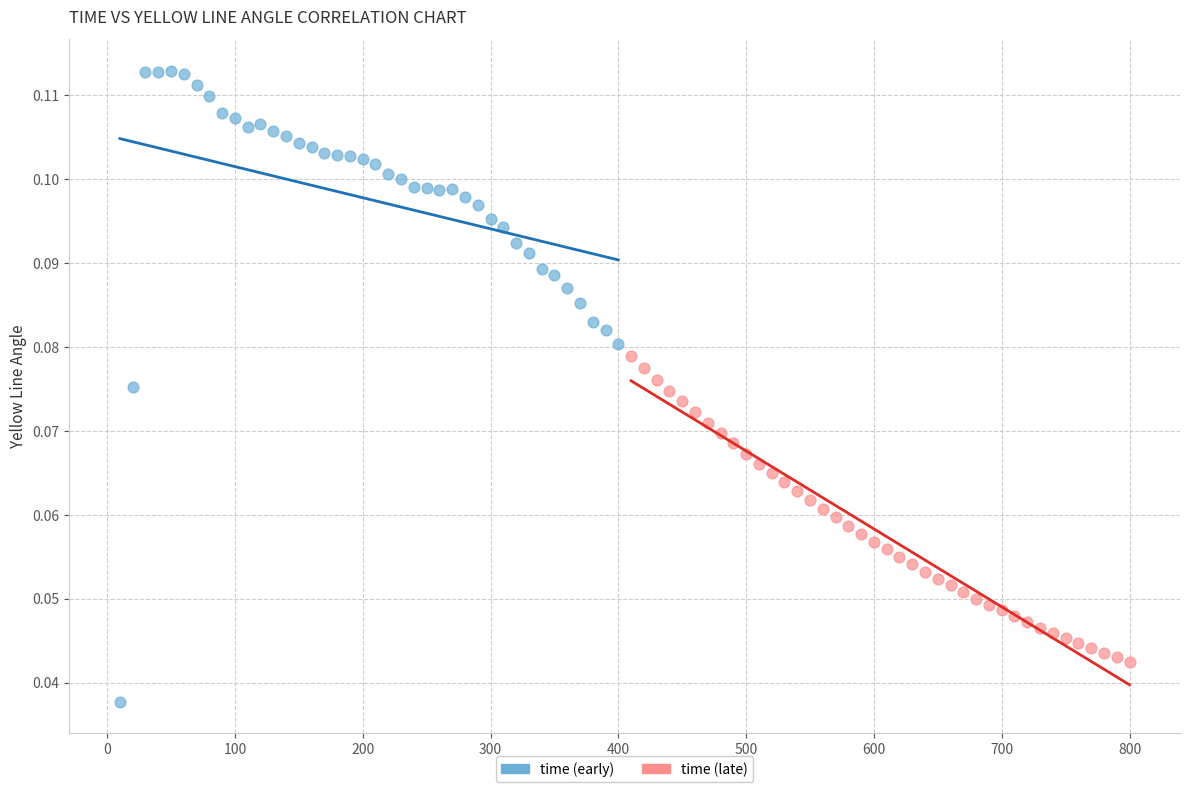

Which series has the widest spread of Y values?

time (early)